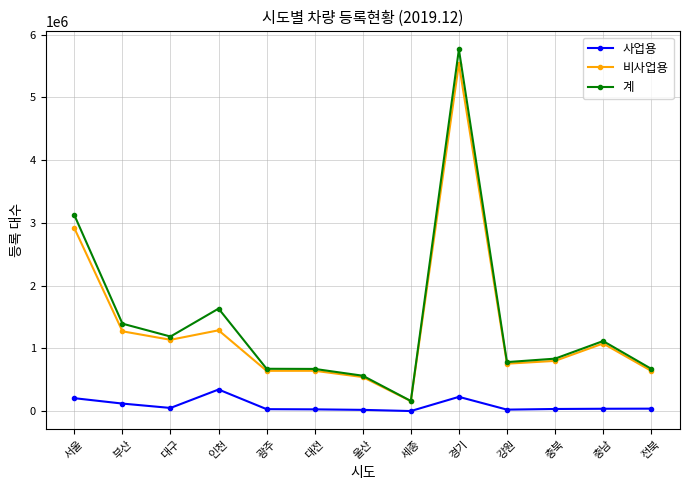

Count the number of data series in this chart.

3